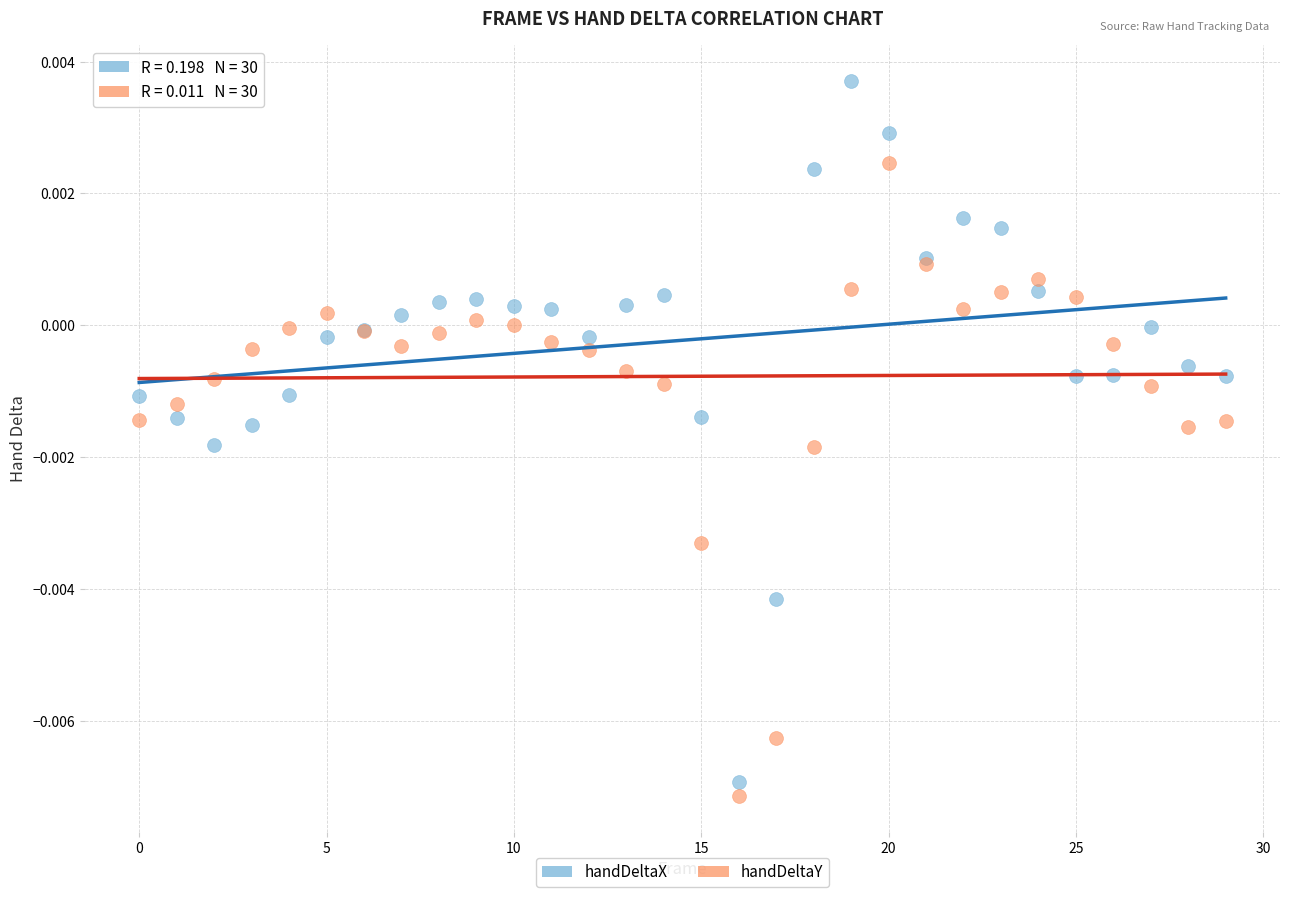

What are all the series names shown in the legend?

handDeltaX, handDeltaY